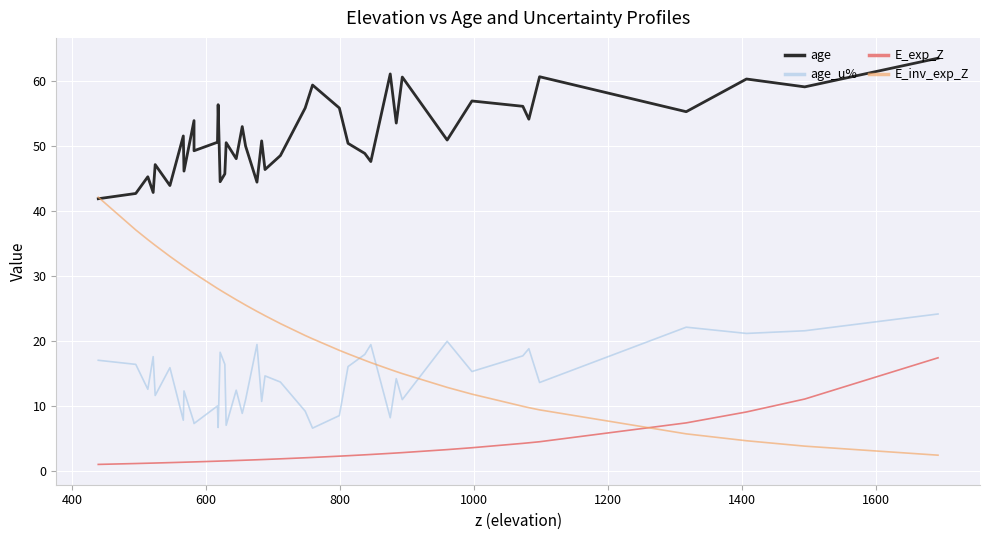

Rank the series by their maximum value, from lowest to highest.

E_exp_Z, age_u%, E_inv_exp_Z, age